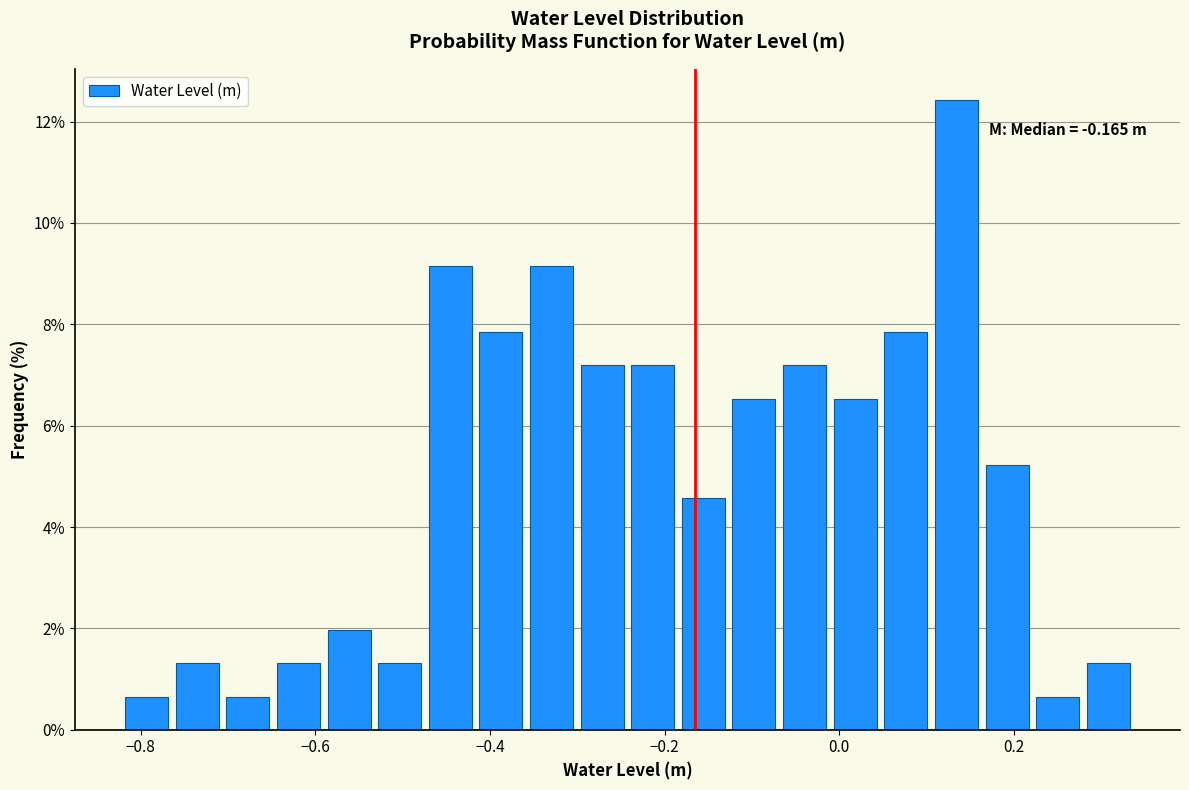

Read against the x-axis, roughly where is the centre of the tallest bar?

0.14